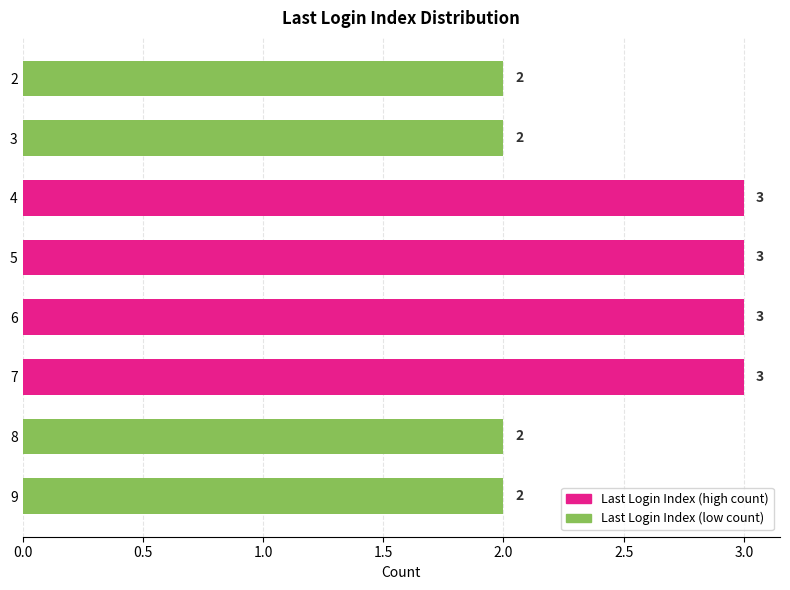

What is the value of the 5th bar from the top?

3